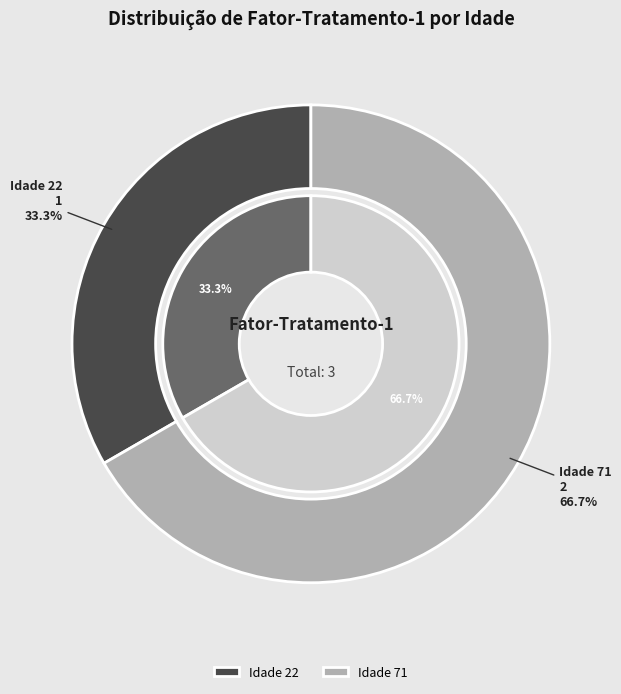

Which has a higher value, 22 or 71?

71